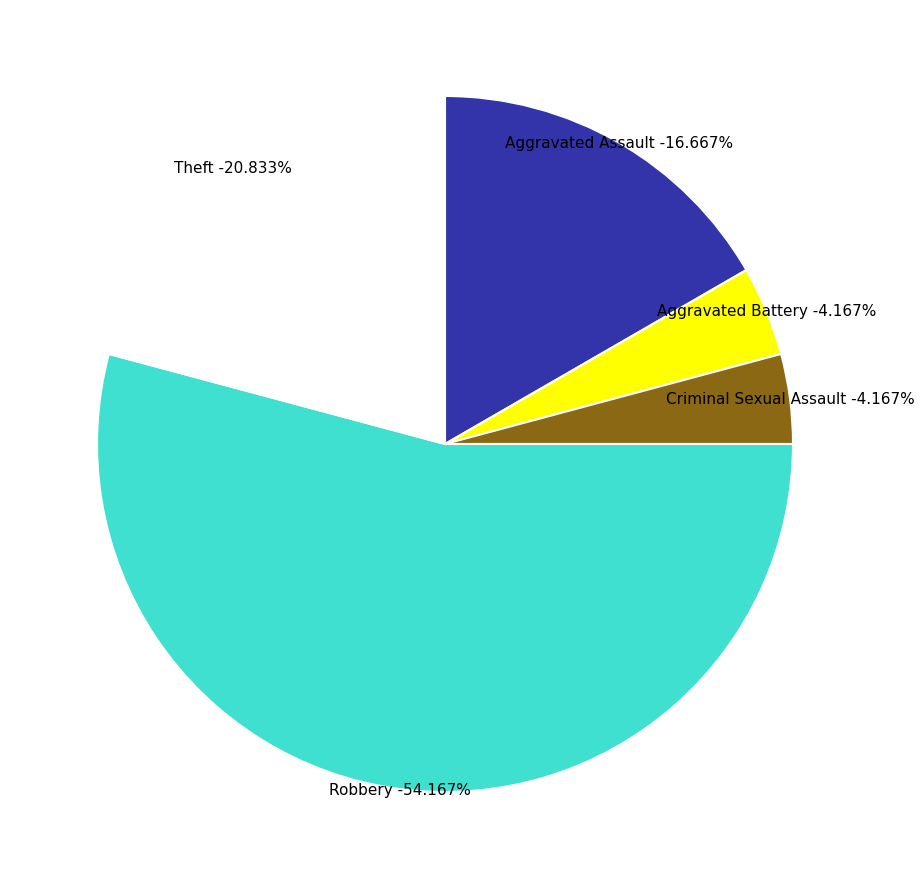

Rank the categories by value from highest to lowest.

Robbery, Theft, Aggravated Assault, Aggravated Battery, Criminal Sexual Assault